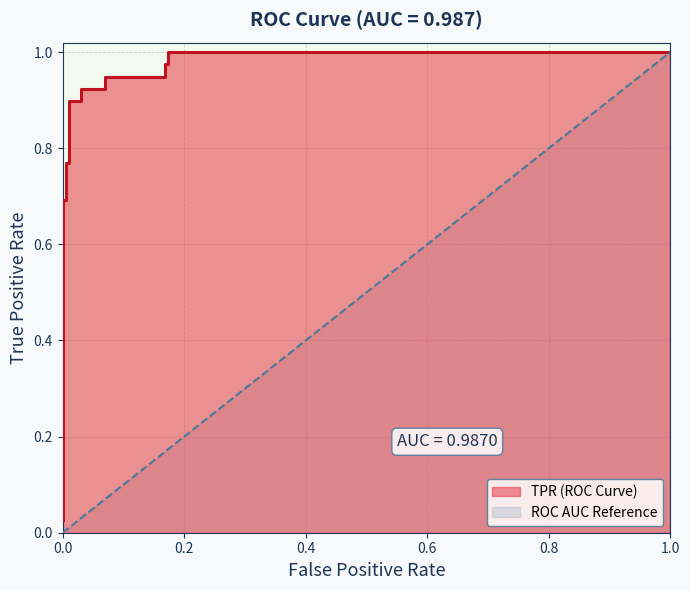

What is the label of the 14th point from the right?

tpr